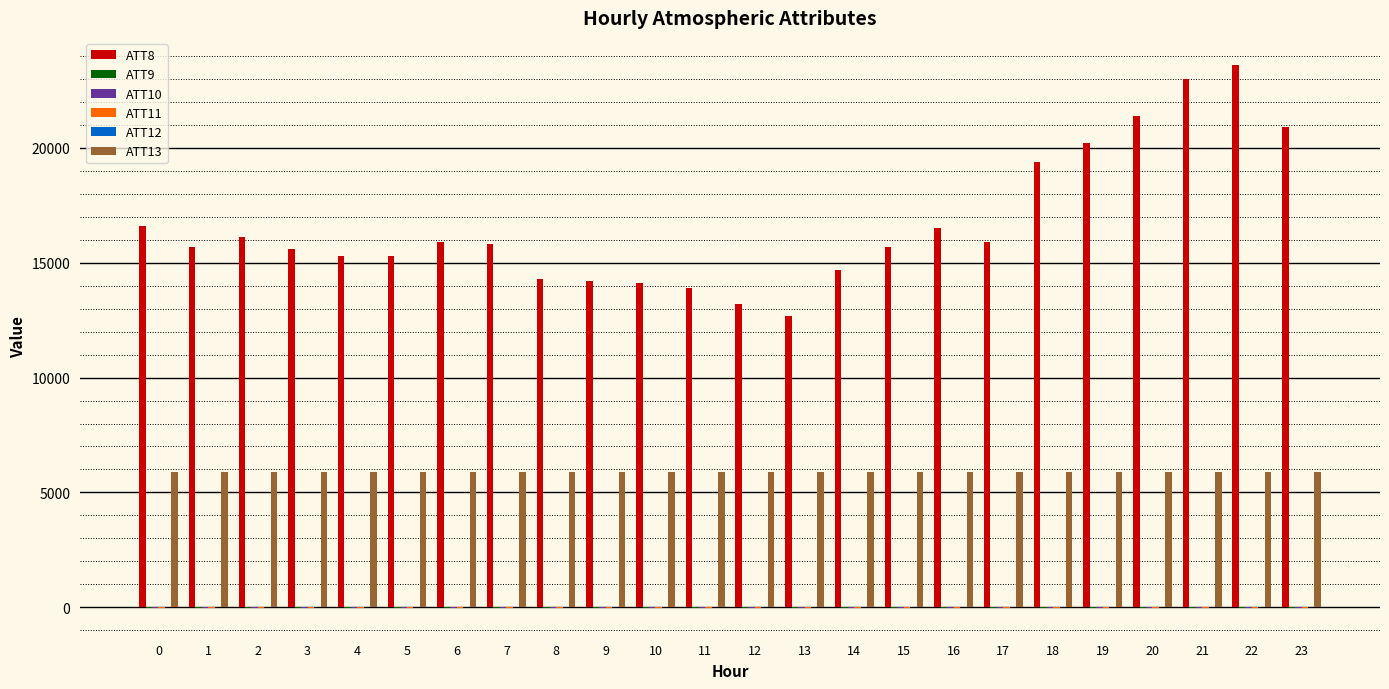

Which series has the largest total across all categories?

ATT8